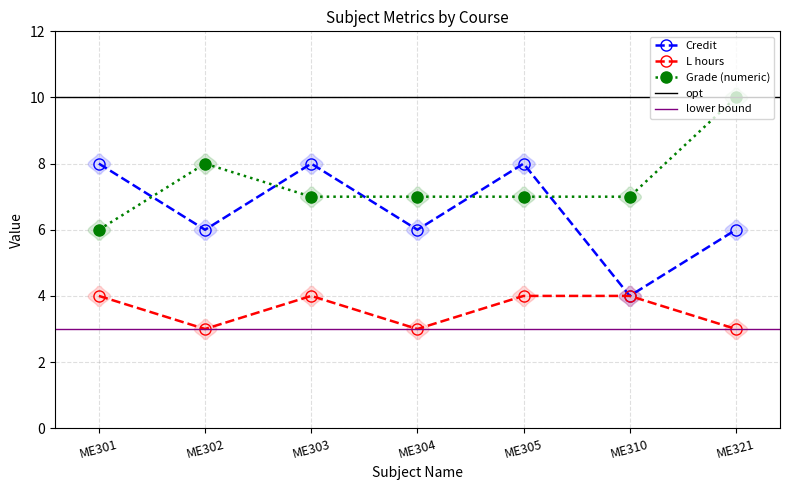

Which series has the widest spread of values?

Credit